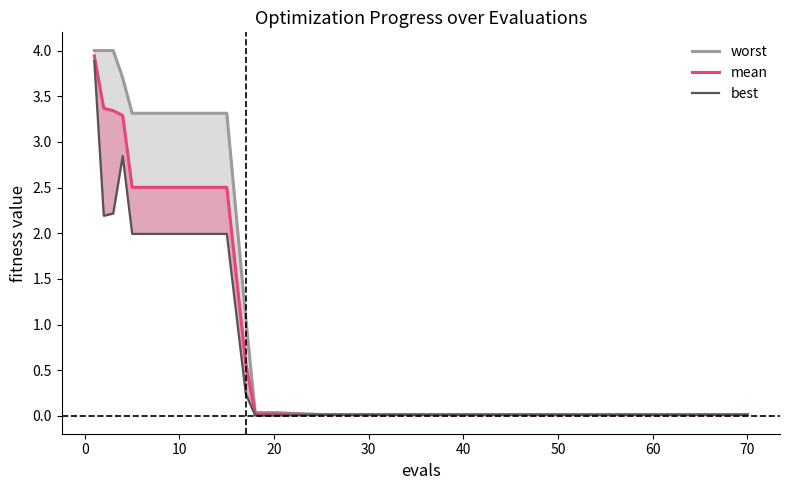

True or false: best and mean cross at least once.

False